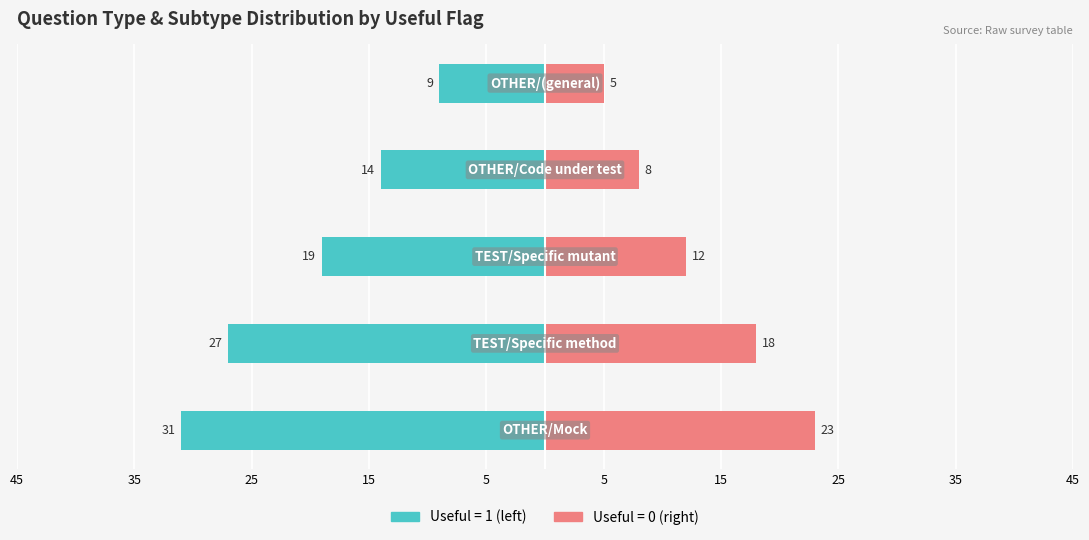

How many groups of bars are there?

5